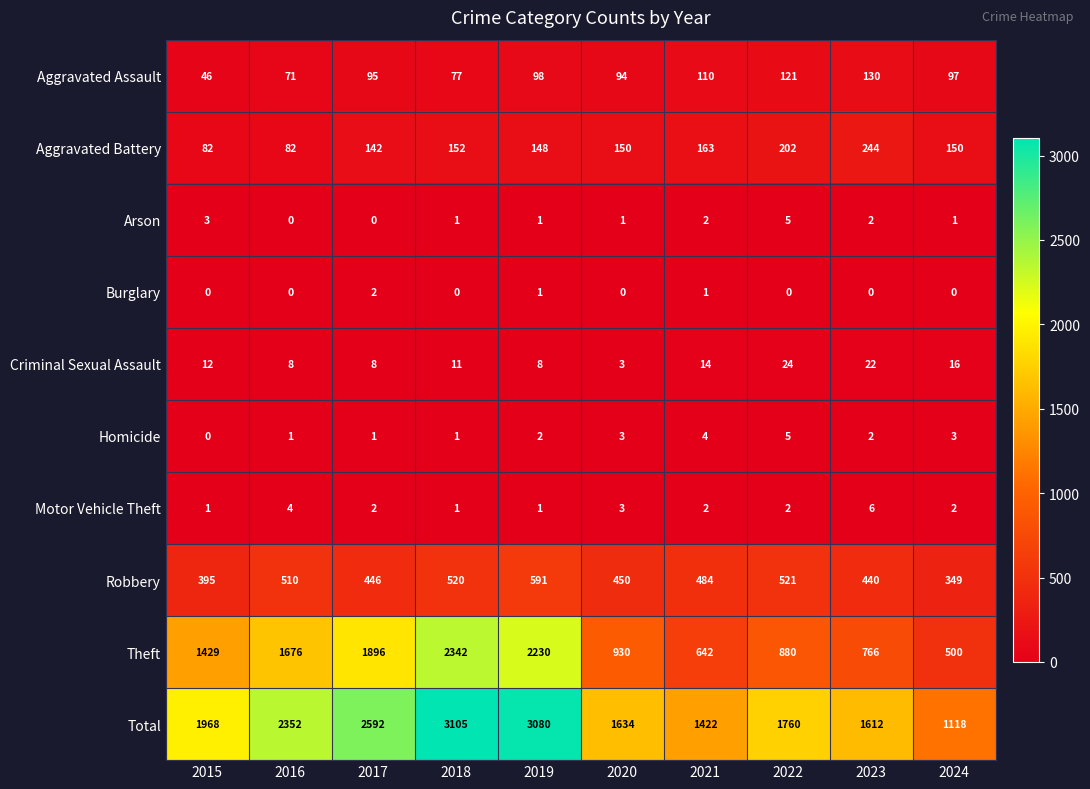

What is the sum of the Homicide values at 2021 and 2015?

4